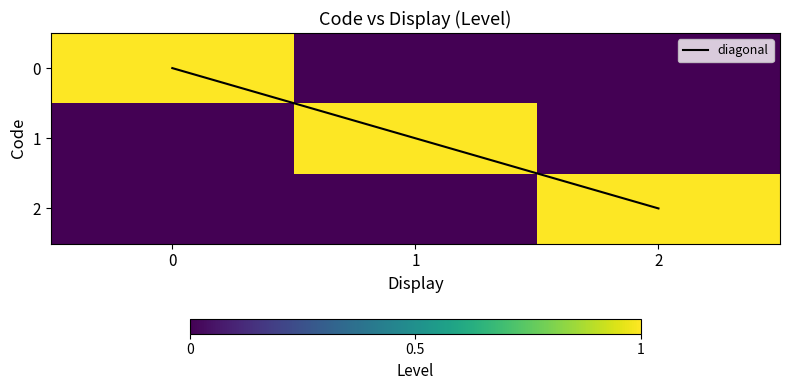

Between 0 and 2, which is larger?

2